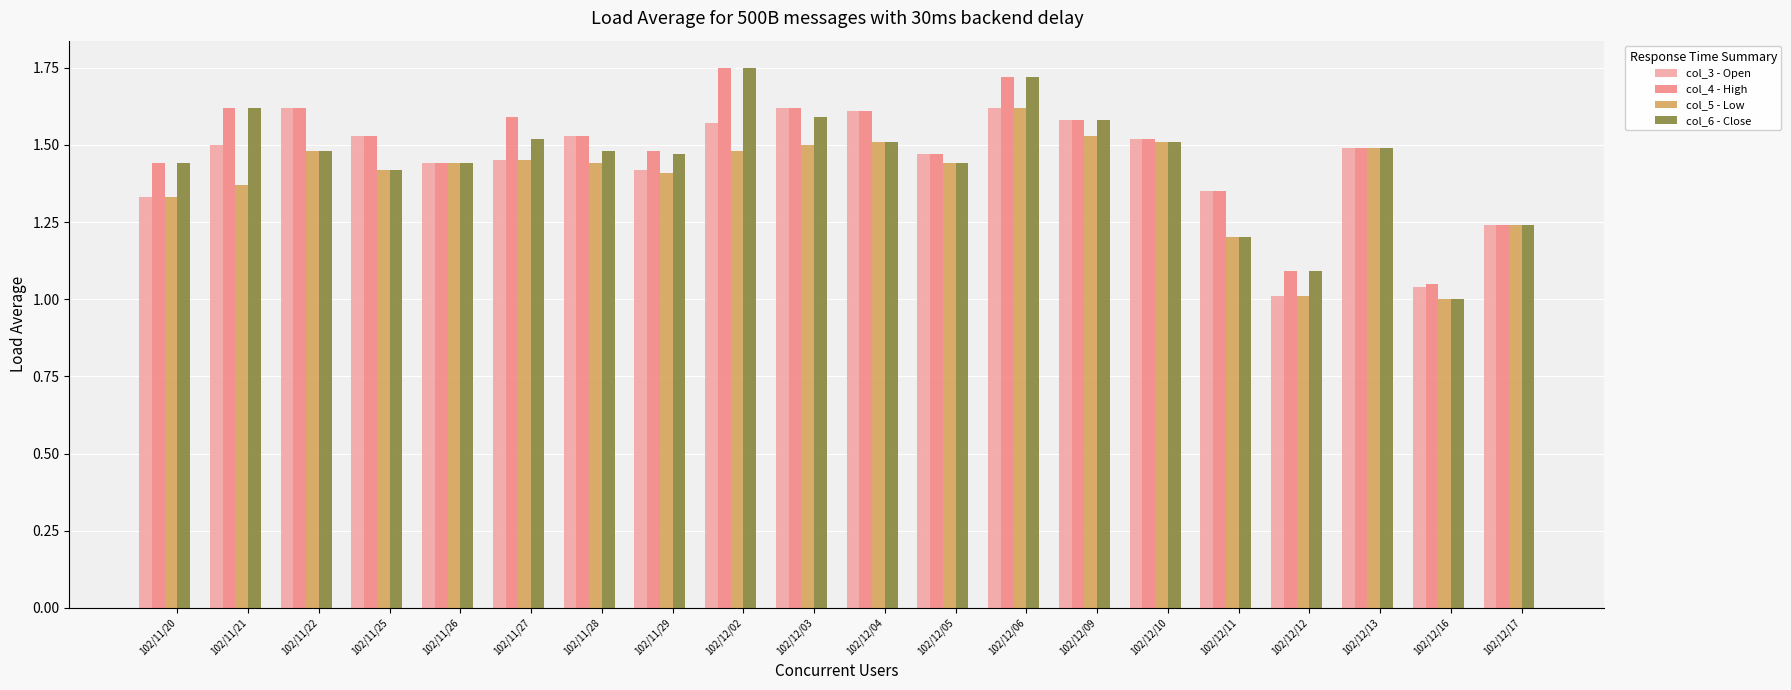

What are all the series names shown in the legend?

col_3 - Open, col_4 - High, col_5 - Low, col_6 - Close